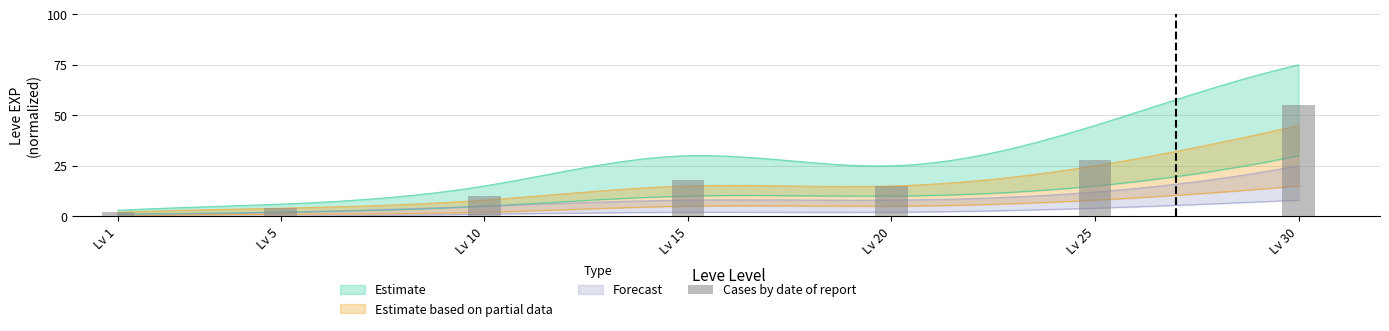

Reading right to left, what are all the values shown in this chart?

Lv 30=55	Lv 25=28	Lv 20=15	Lv 15=18	Lv 10=10	Lv 5=4	Lv 1=2